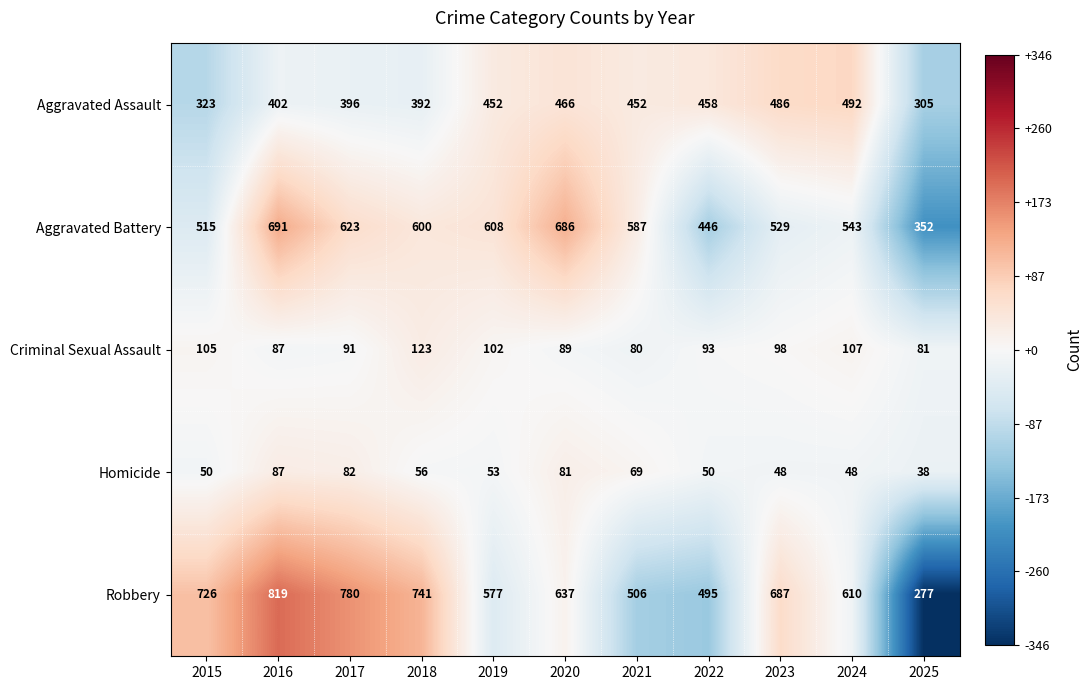

What is the total value across all series at 2017?

1972